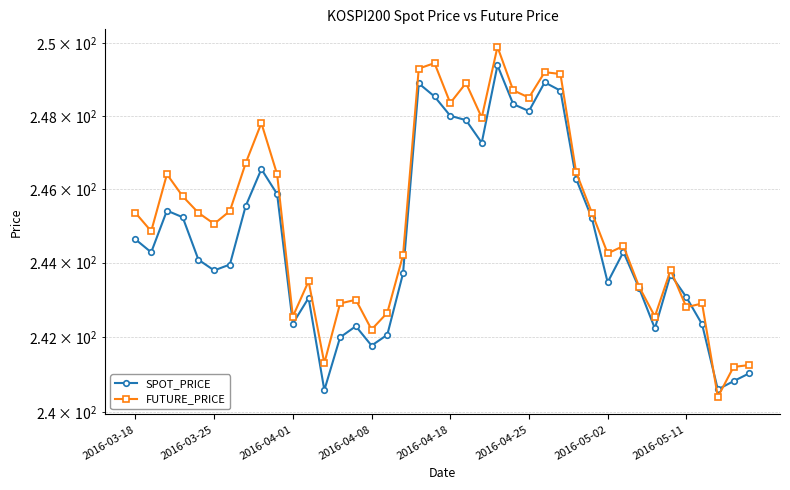

At which category is the sum across all series the highest?

23